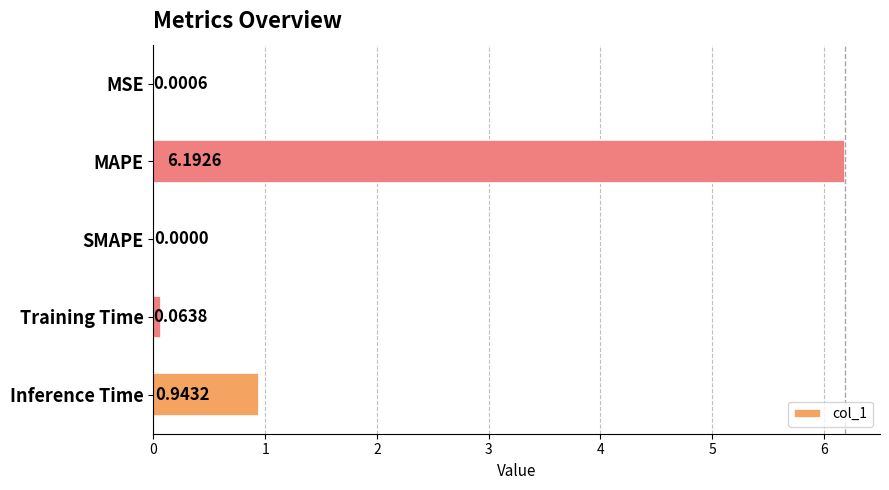

What is the change in value from MAPE to Inference Time?

-5.2